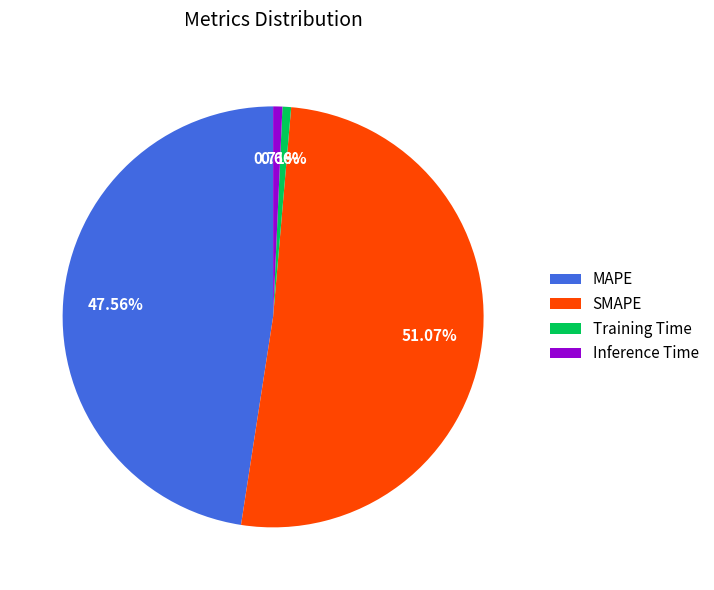

Do Inference Time and SMAPE together represent more than half of the pie?

Yes